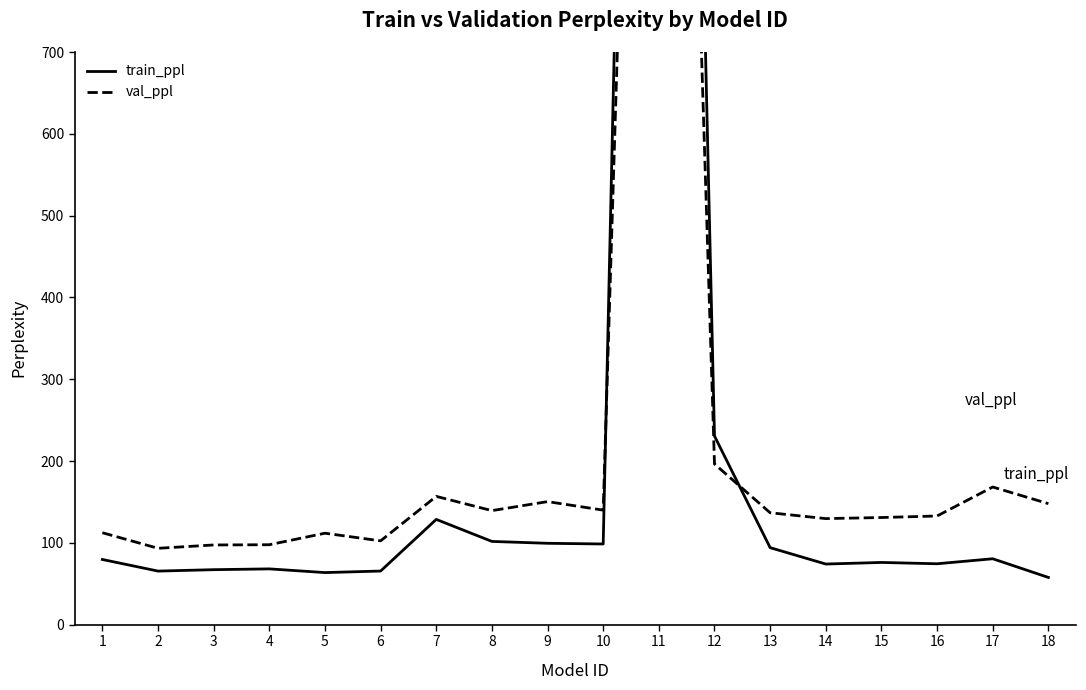

How many interior local valleys does the train_ppl series have?

5